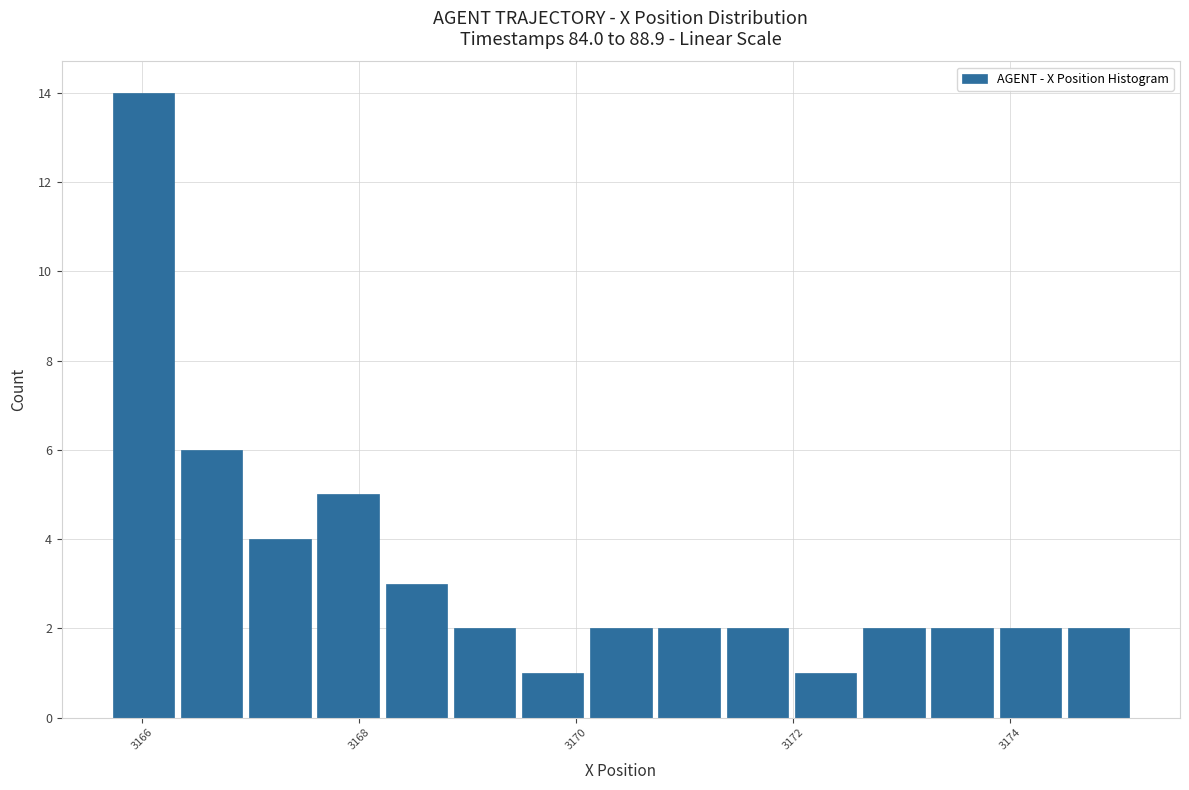

Read against the x-axis, roughly where is the centre of the tallest bar?

3166.0